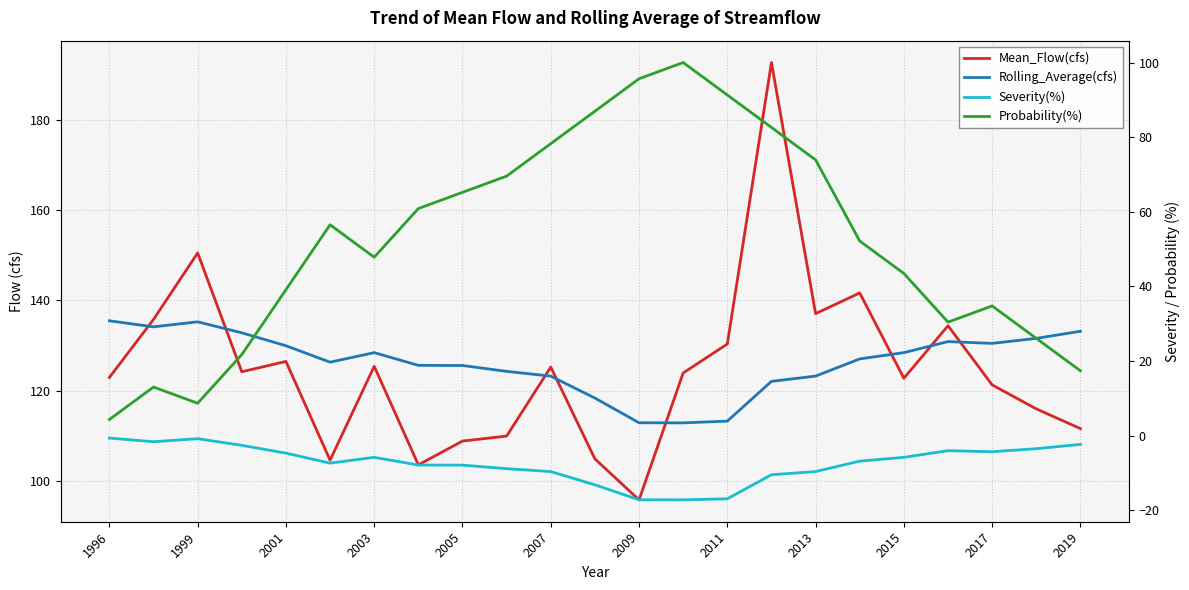

Is this an area chart (filled region under the line)?

No